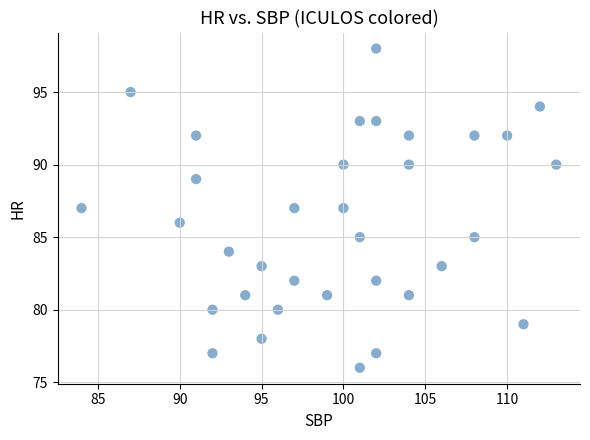

What is the range of X values (max minus min)?

29